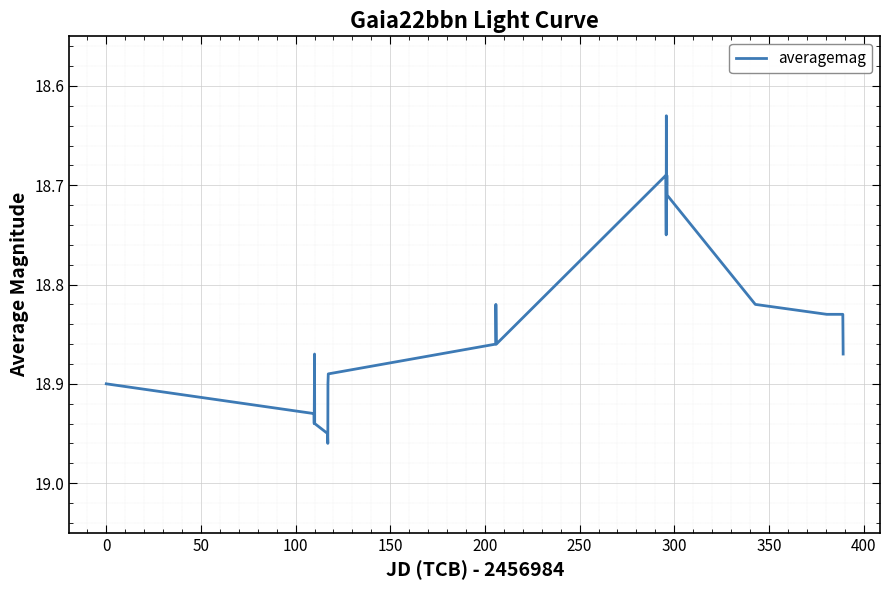

True or false: the data has more than 2 interior local peaks.

True